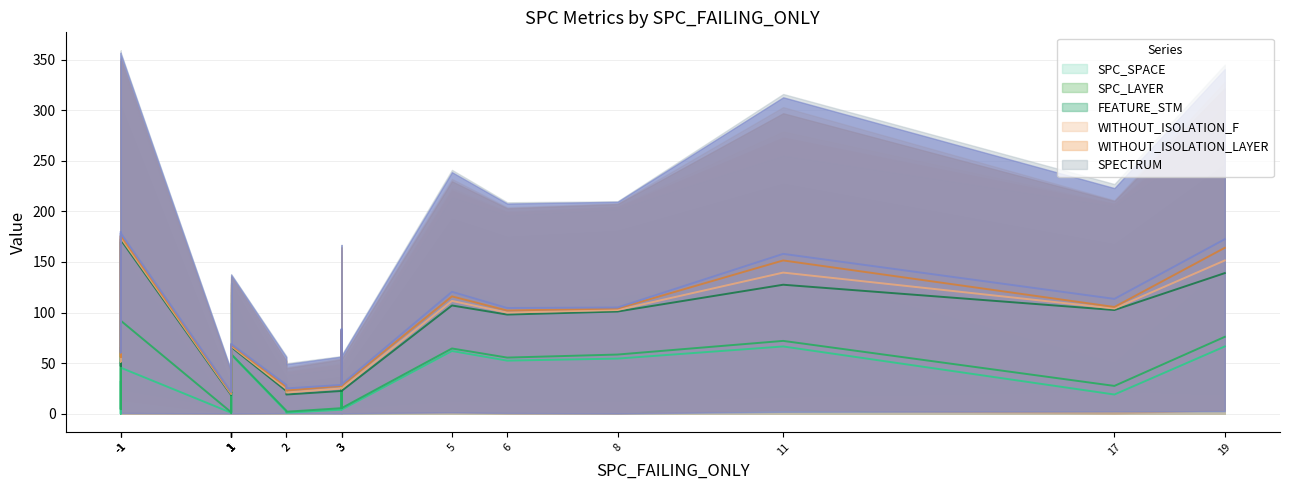

How many lines are shown in the chart?

6